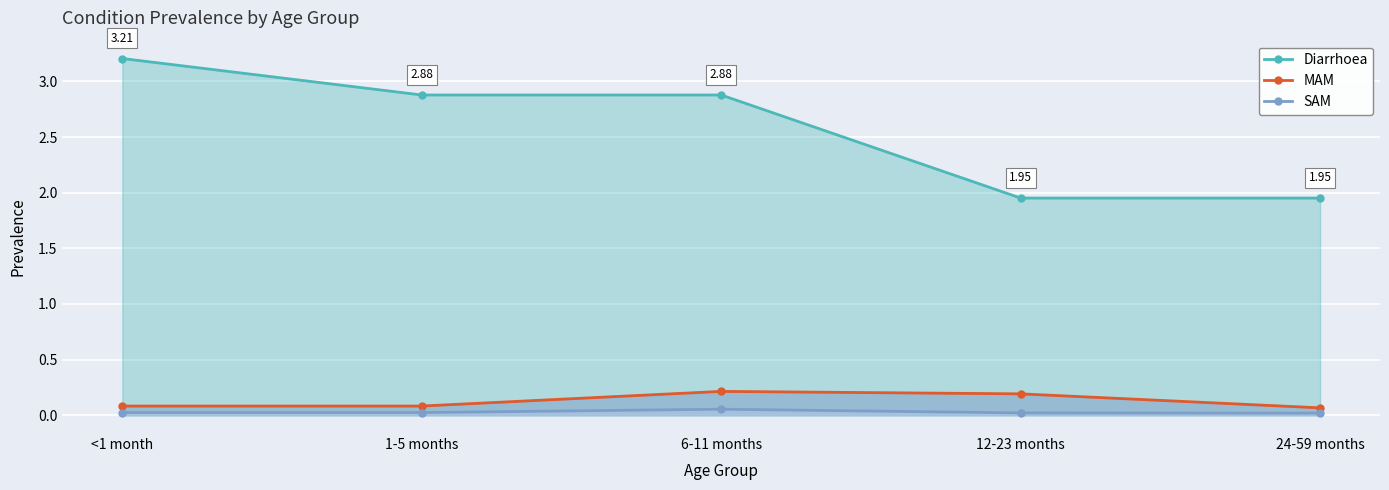

At how many categories does at least one series exceed 1?

5